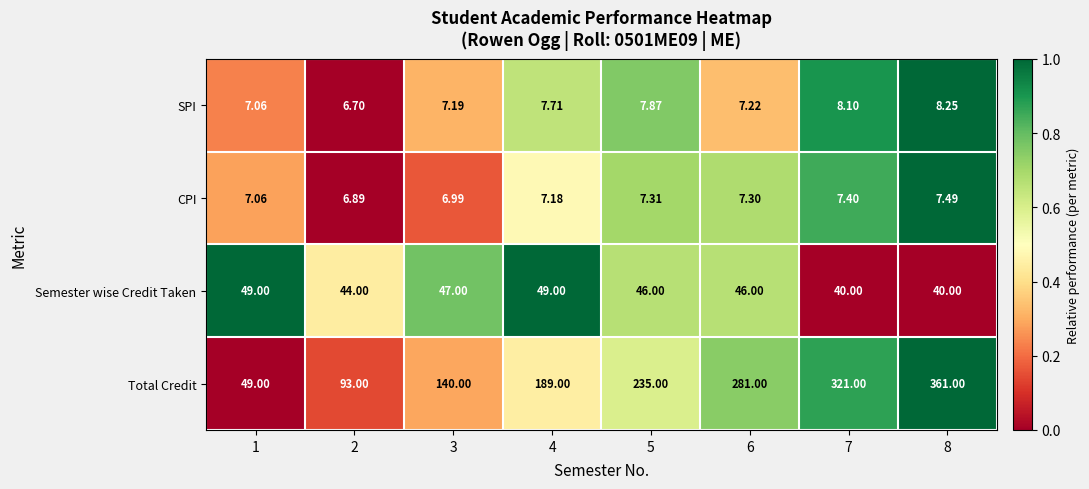

Rank the series by their maximum value, from highest to lowest.

Total Credit, Semester wise Credit Taken, SPI, CPI